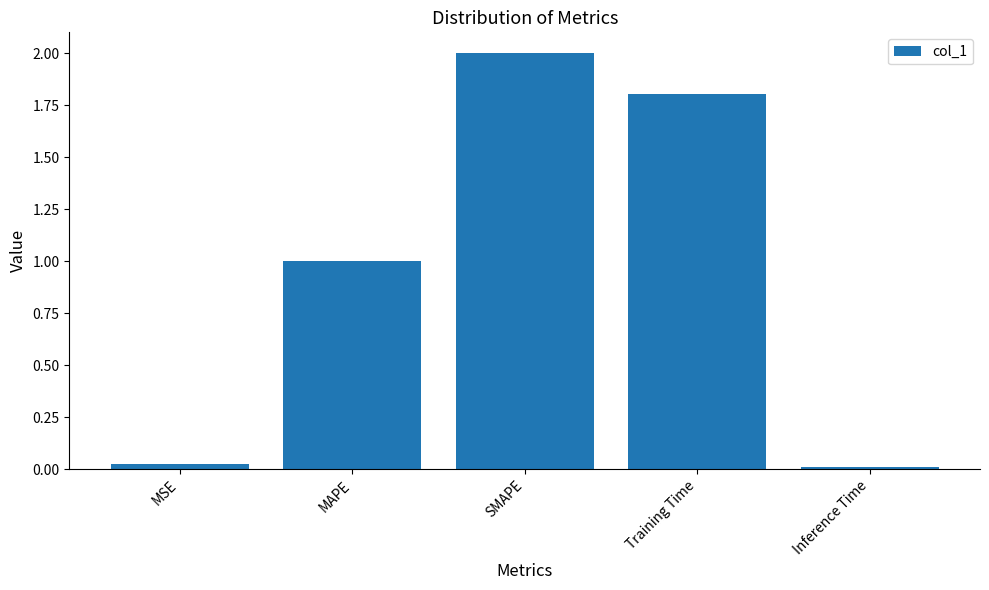

What is the approximate value at Training Time?

1.8